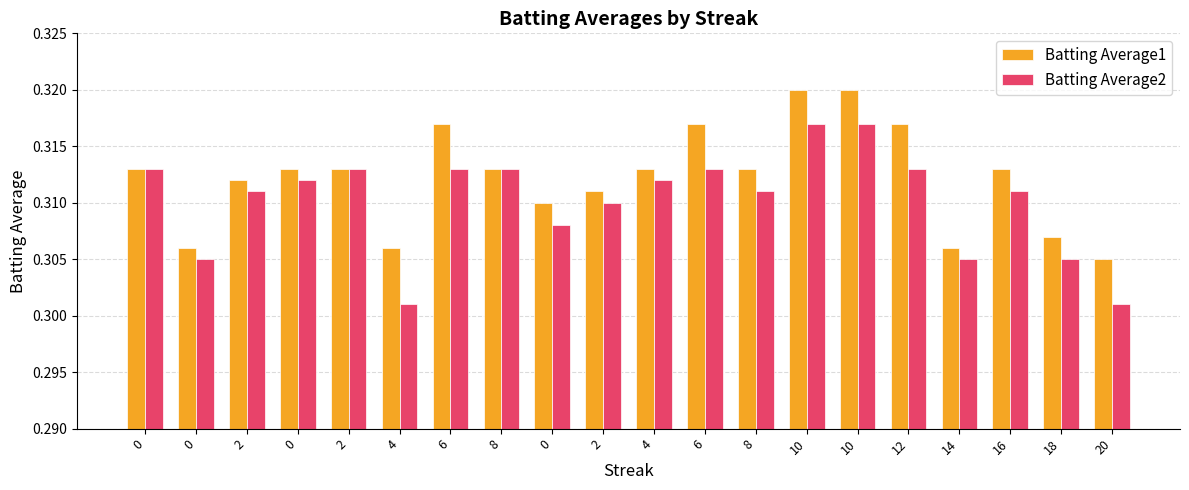

What is the total value across all series at 14?

0.6